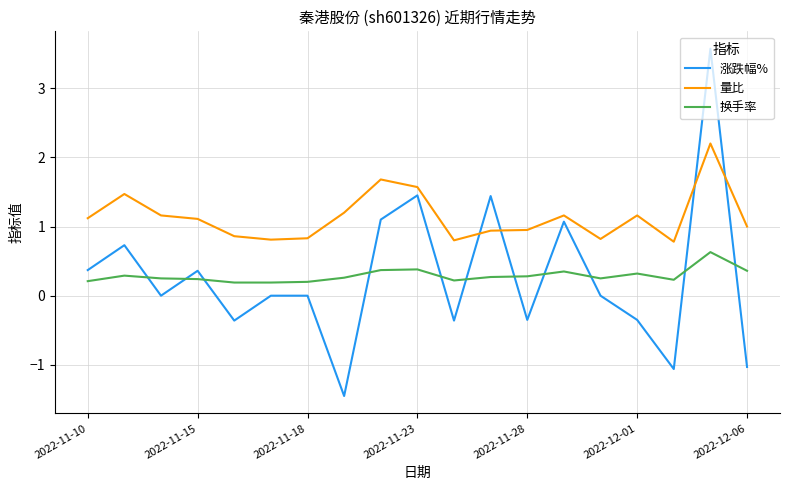

What is the minimum value for 量比?

0.8